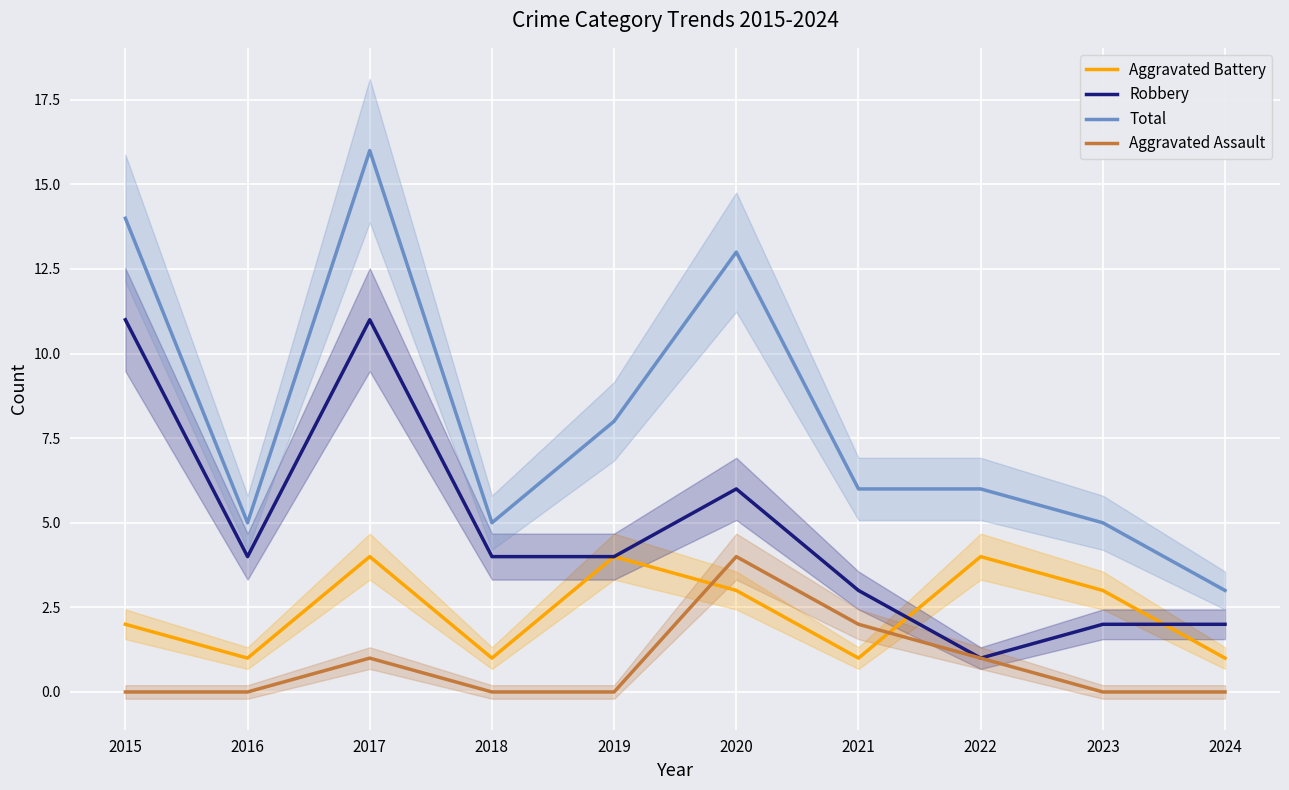

Which series changed the most between 2015 and 2022?

Robbery